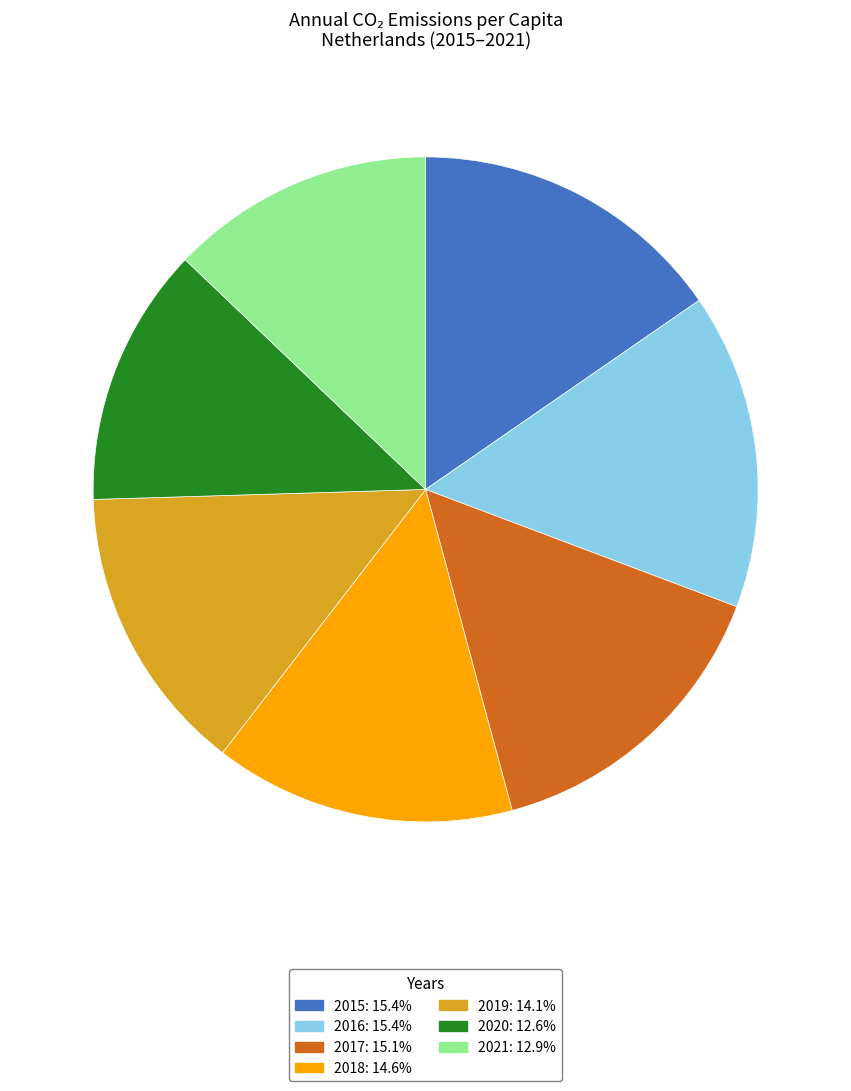

The 2018 slice represents 15% of the pie. True or false?

True